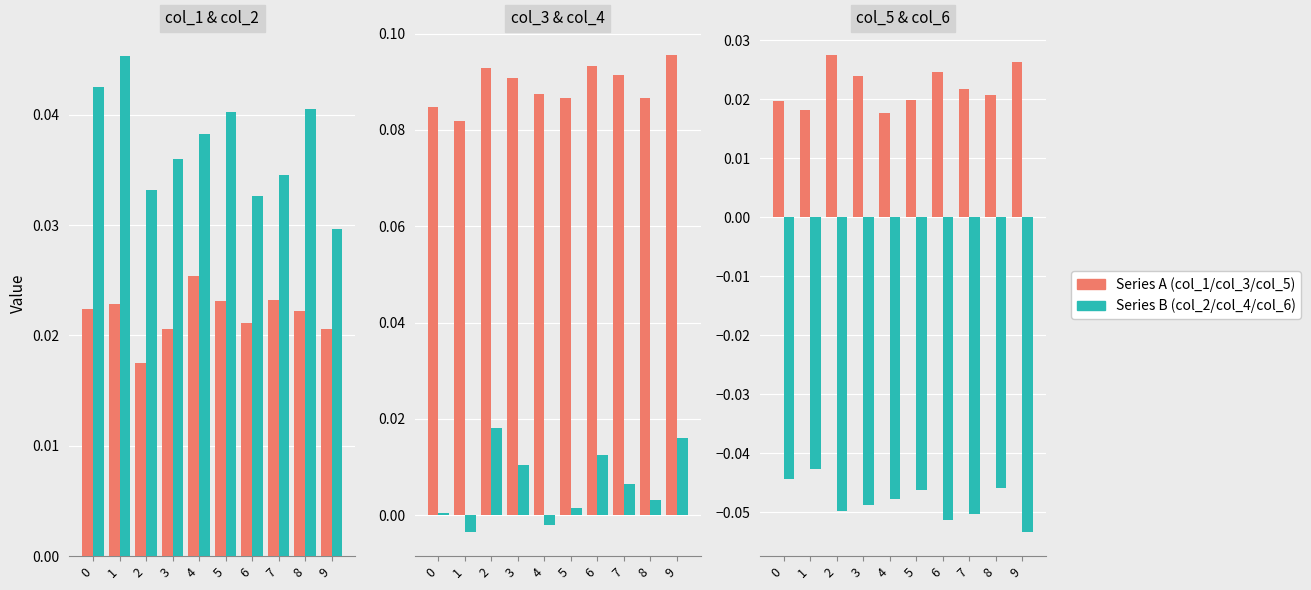

How many bars are there in total?

60